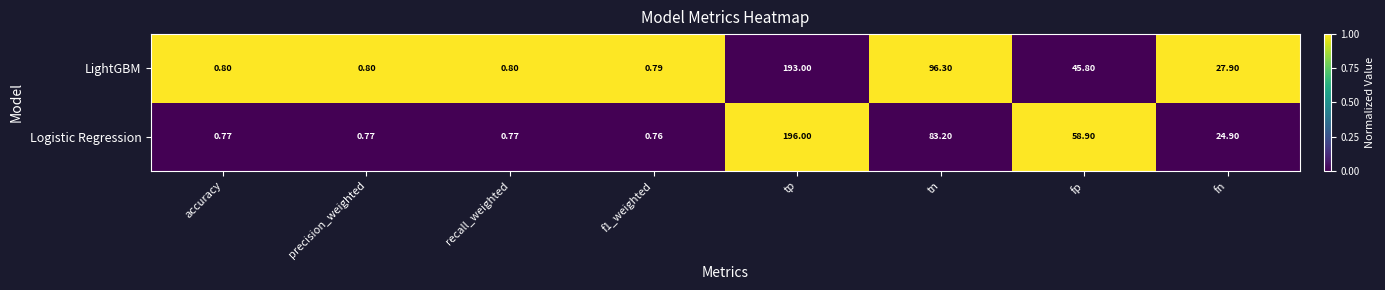

Which series has the largest range (max minus min)?

Logistic Regression